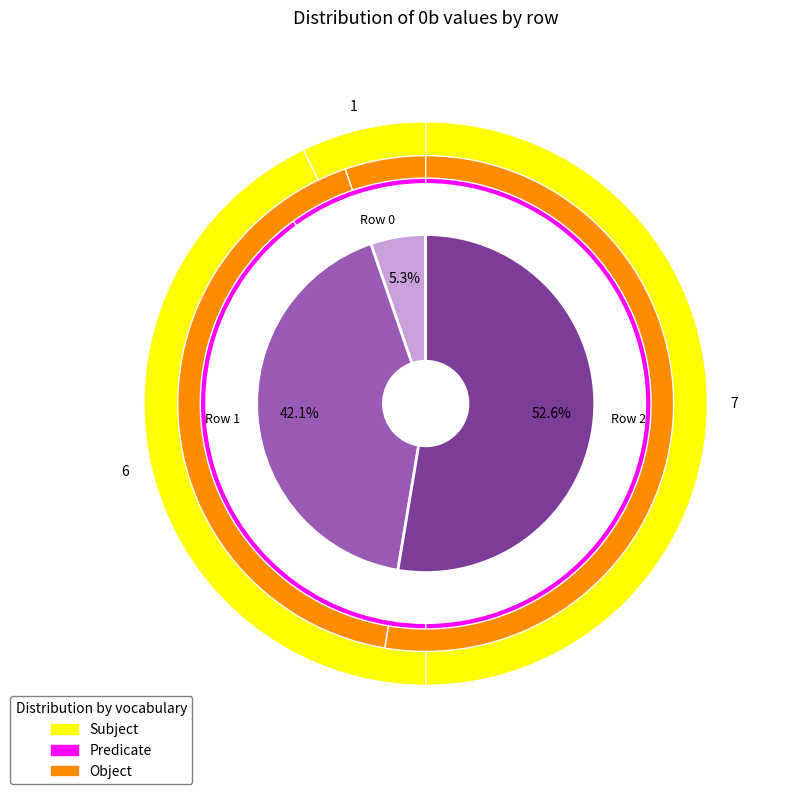

What is the total percentage of values_1b and values_0b?

47.4%